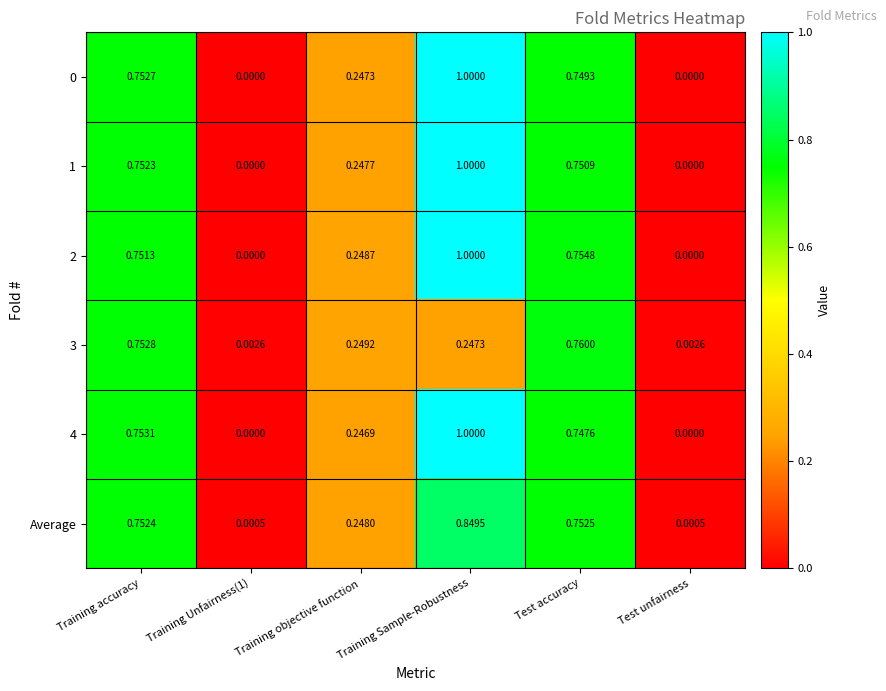

At which category does the chart reach its peak across all series?

Training Sample-Robustness